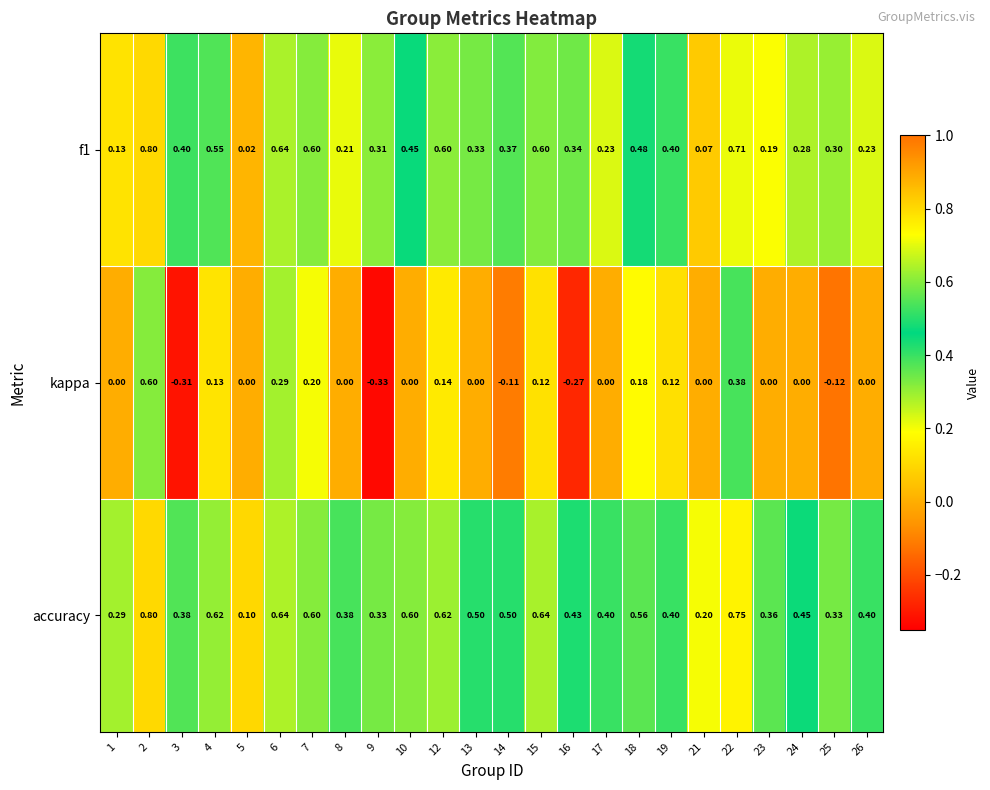

Which series changed the most between 21 and 23?

accuracy